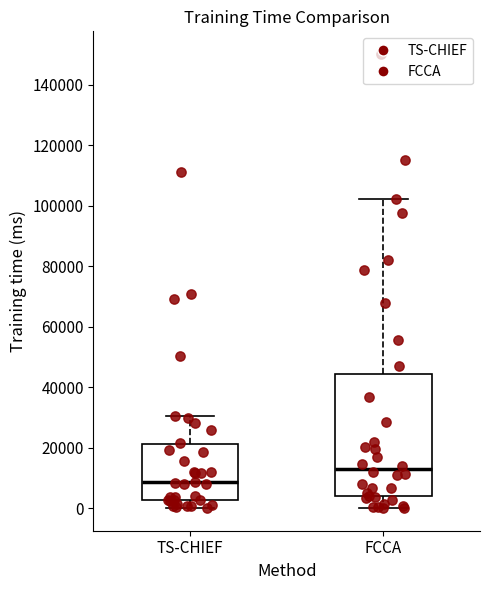

Which box has the lowest median line?

TS-CHIEF